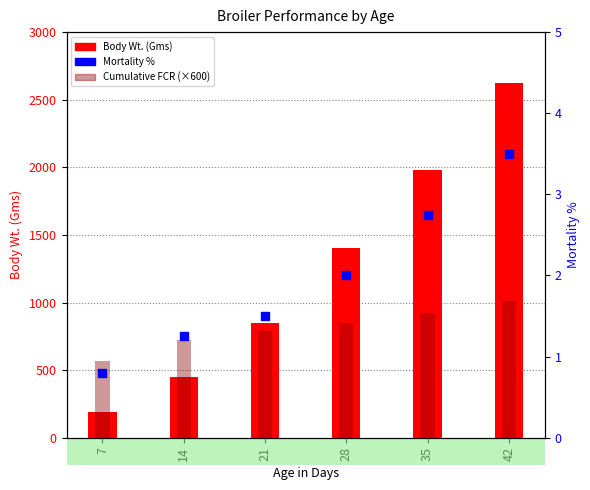

At which category is the sum across all series the highest?

42